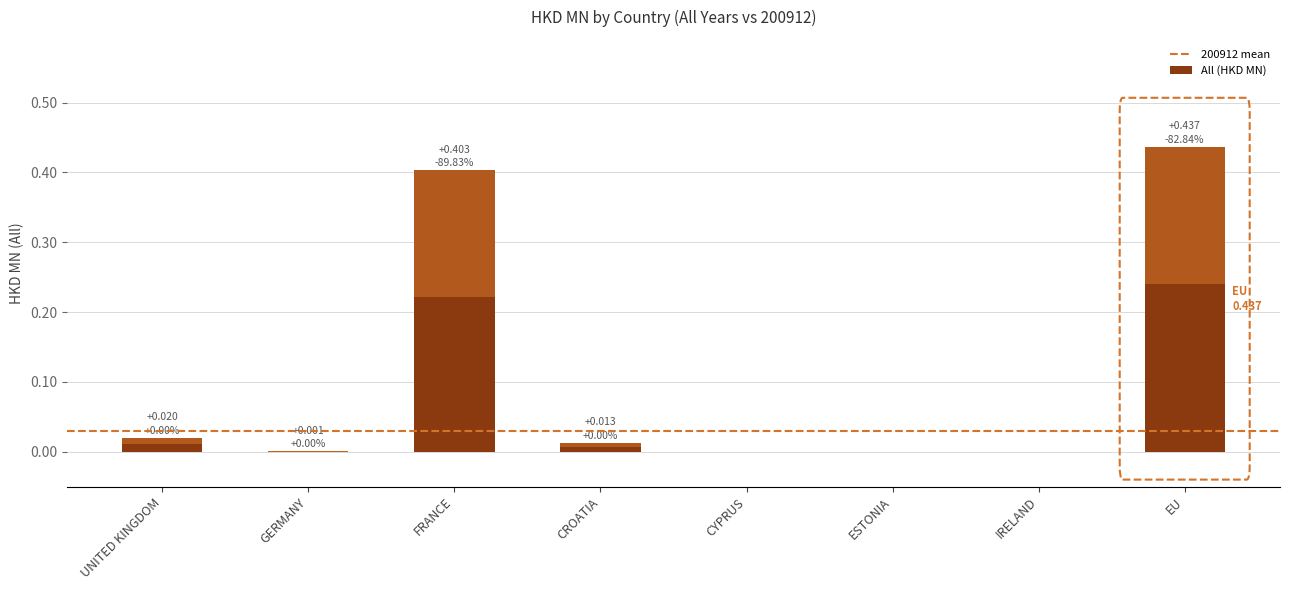

Rank the categories by value from lowest to highest.

CYPRUS, ESTONIA, IRELAND, GERMANY, CROATIA, UNITED KINGDOM, FRANCE, EU